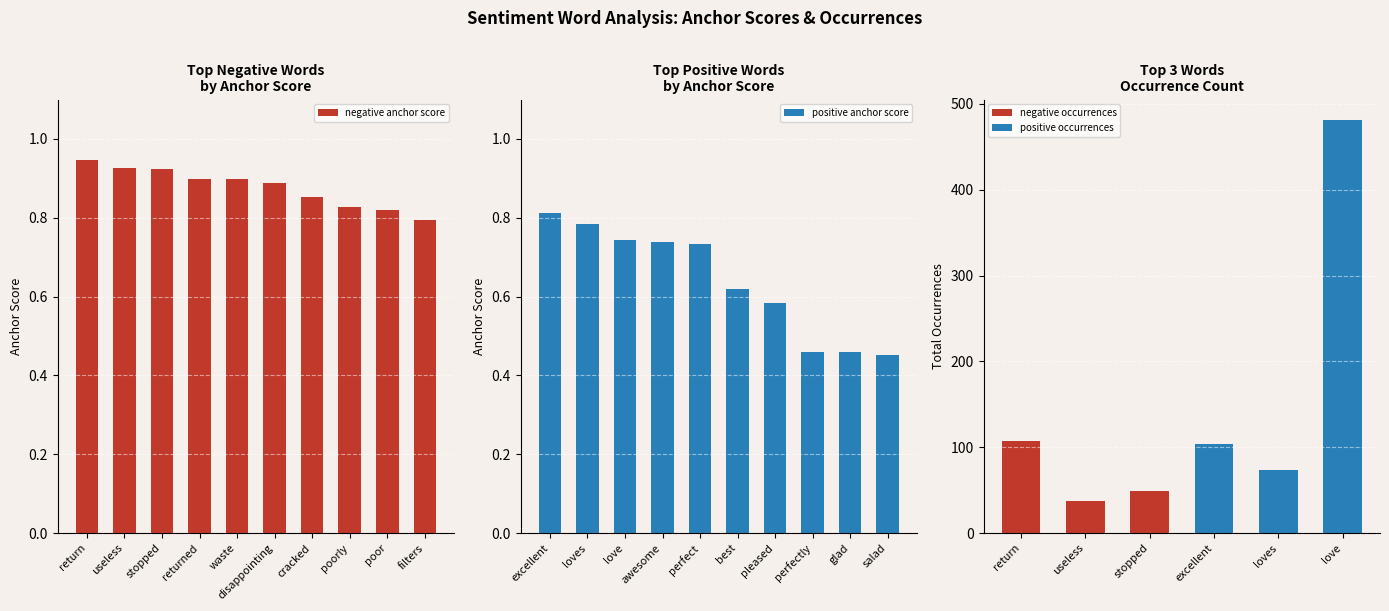

True or false: negative anchor score has a value of 0.8 at poor.

True